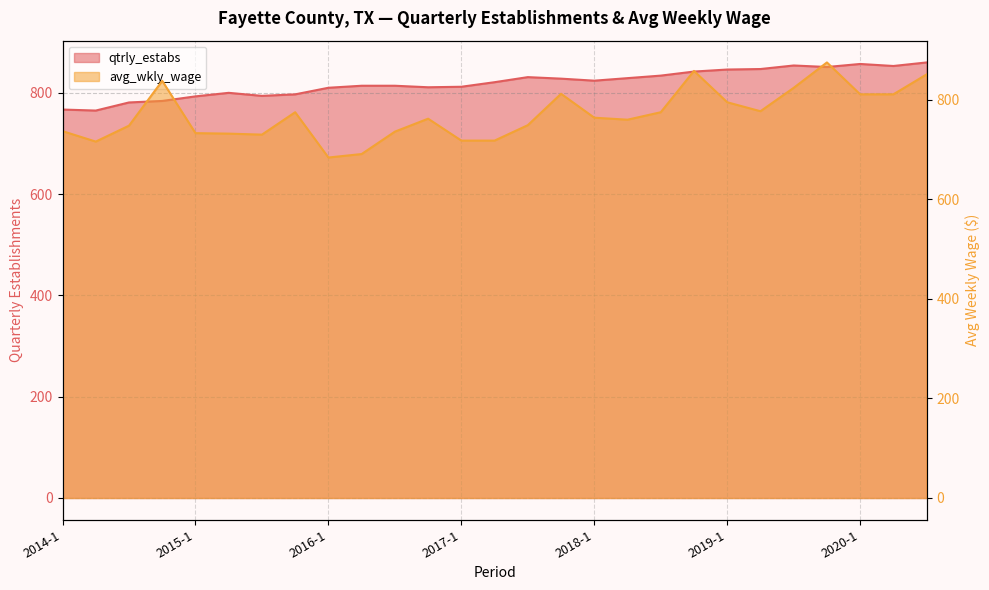

Between 2015-4 and 2018-3, which series saw the biggest shift?

qtrly_estabs